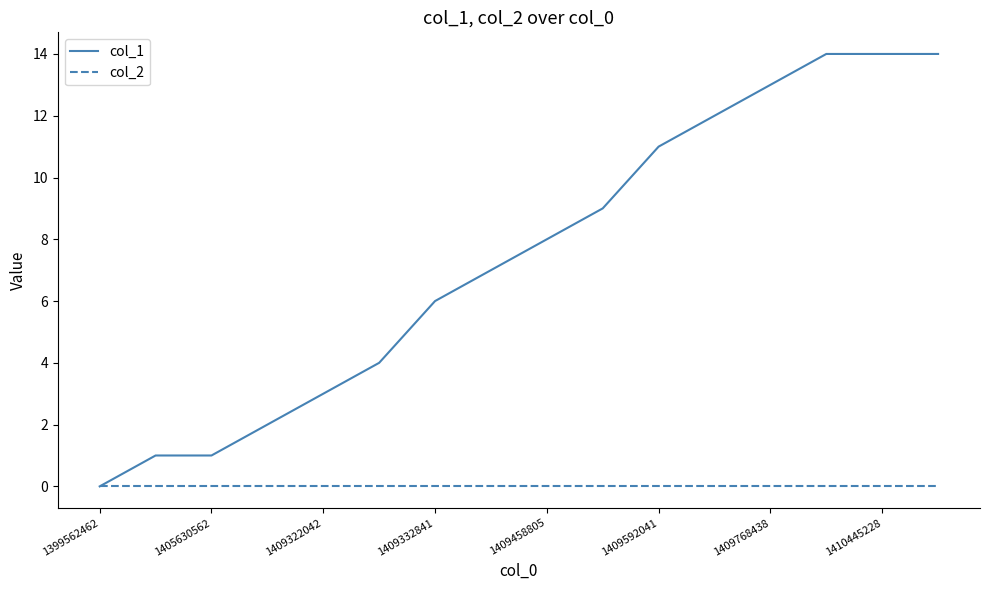

How many lines are shown in the chart?

2